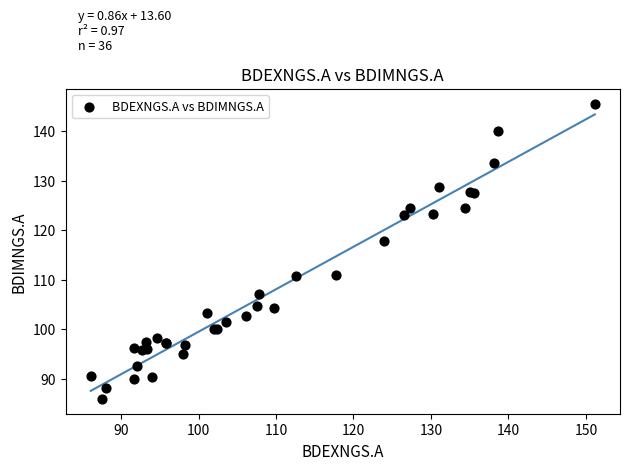

What Y value in the scatter plot is closest to 115?

117.8